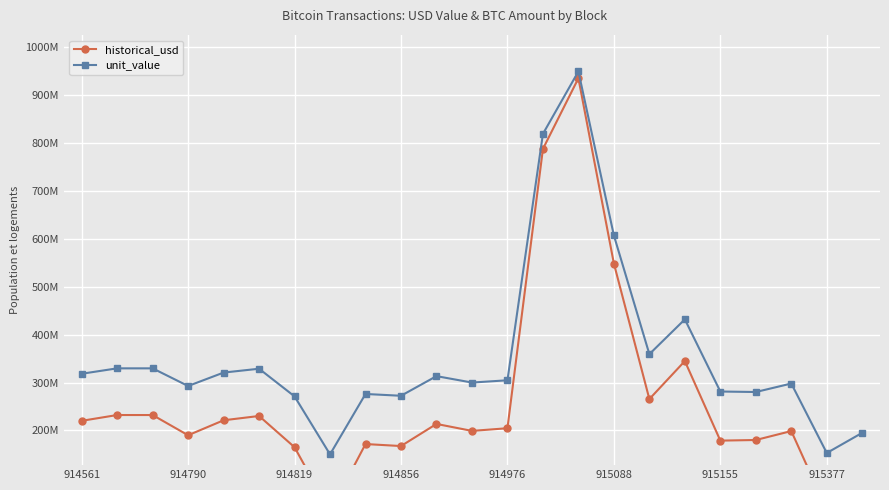

What is the total value across all series at 915088?

1155958338.5